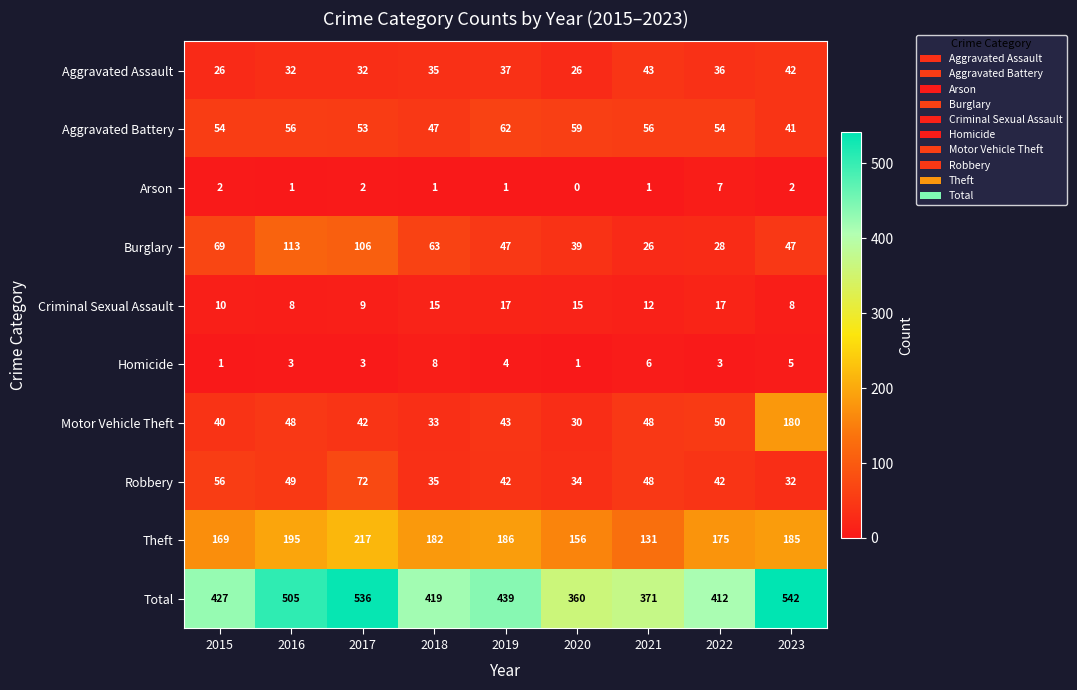

What is the minimum value for Motor Vehicle Theft?

30